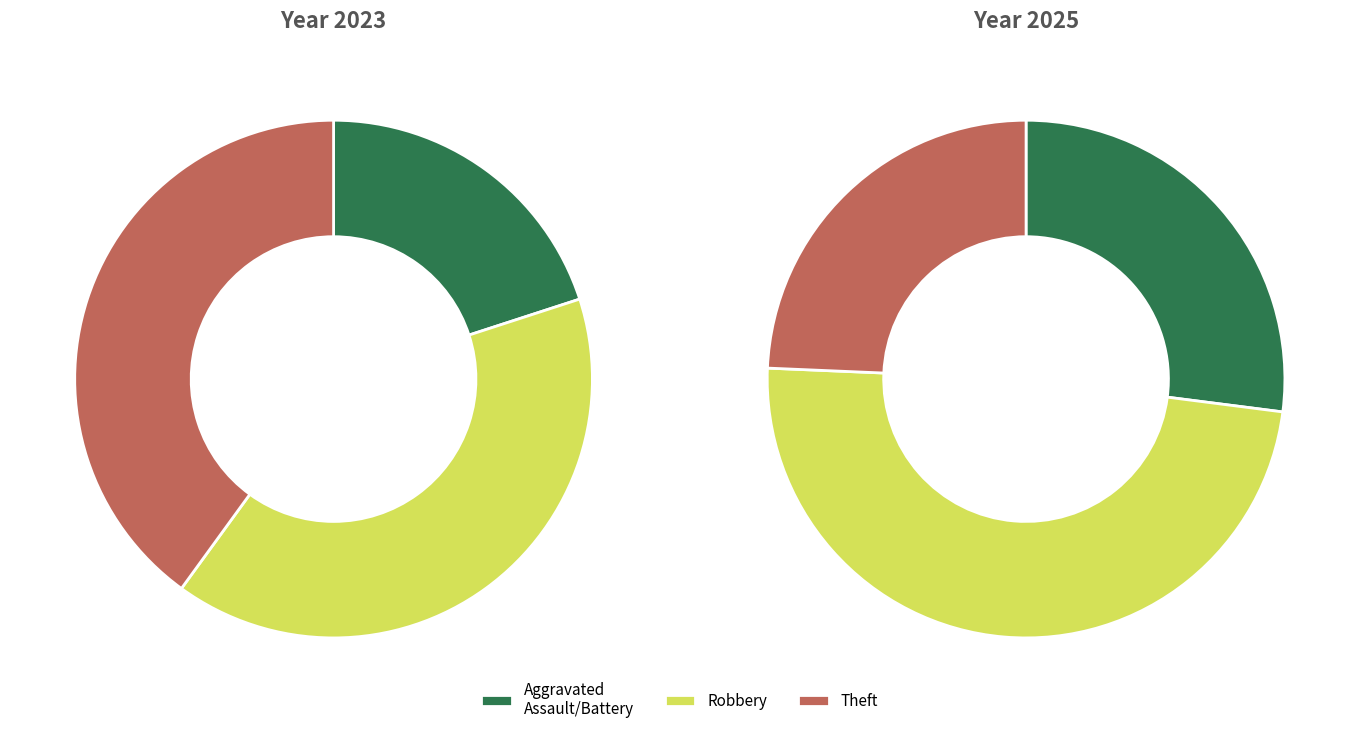

To the nearest percent, what portion does Robbery represent?

40%